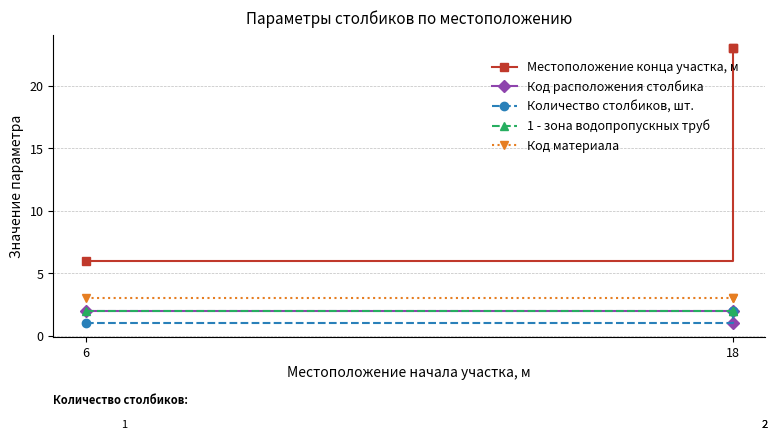

What value does the Код материала series have at 6?

3